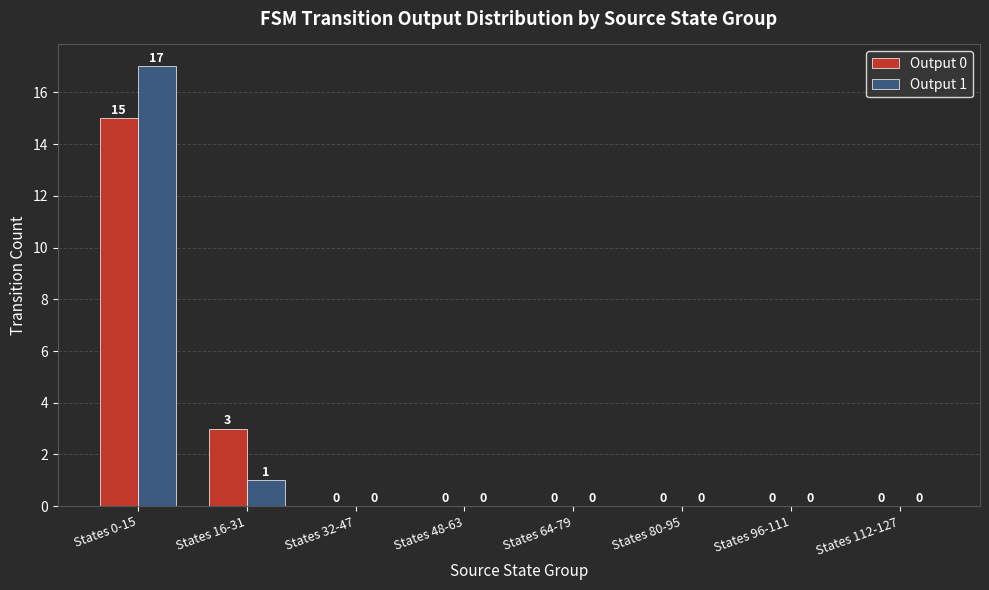

Count the Output 0 values in the range 0 to 3.

7